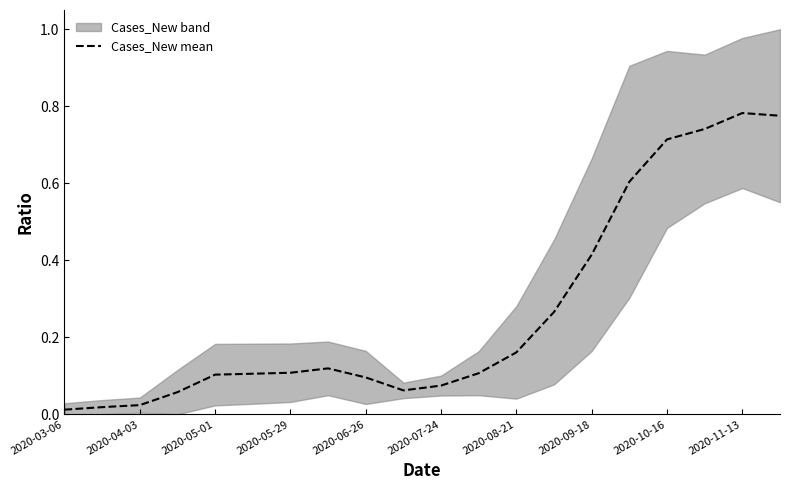

The value of Cases_New mean at 2020-09-18 is 0.6. True or false?

False